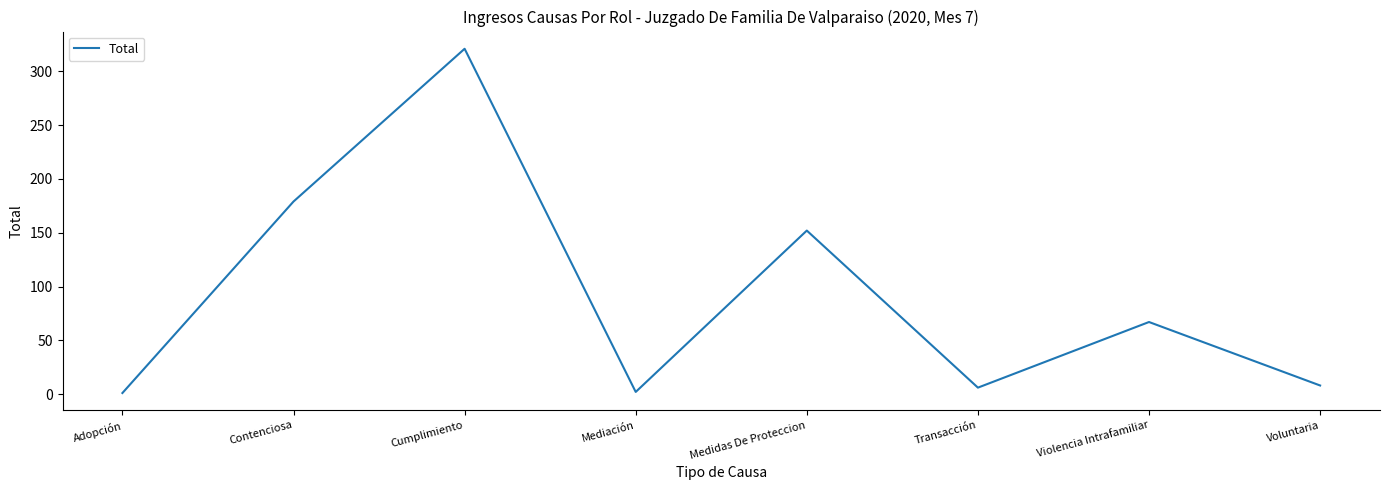

What is the change in value from Adopción to Cumplimiento?

+320